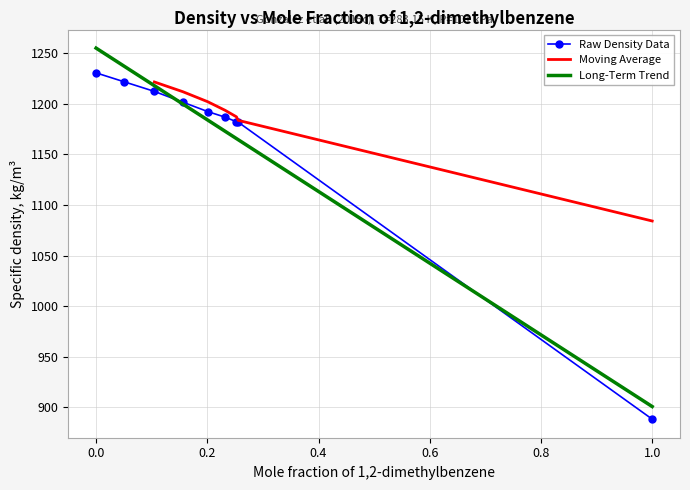

What is the highest value of the Raw Density Data series?

1230.7